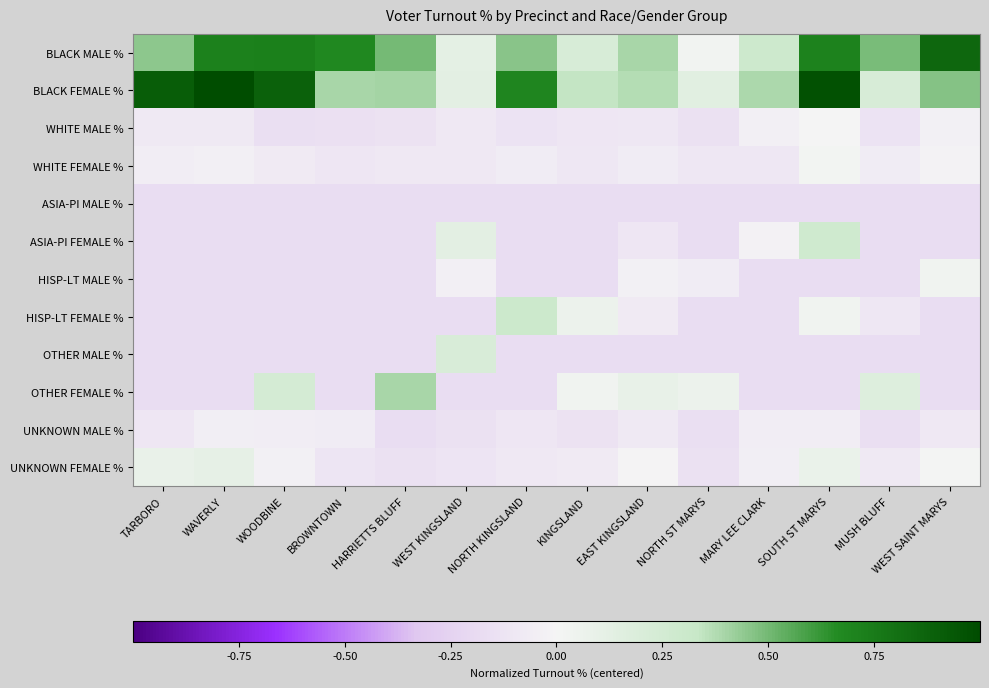

What is the spread (max minus min) of values at MUSH BLUFF?

0.7